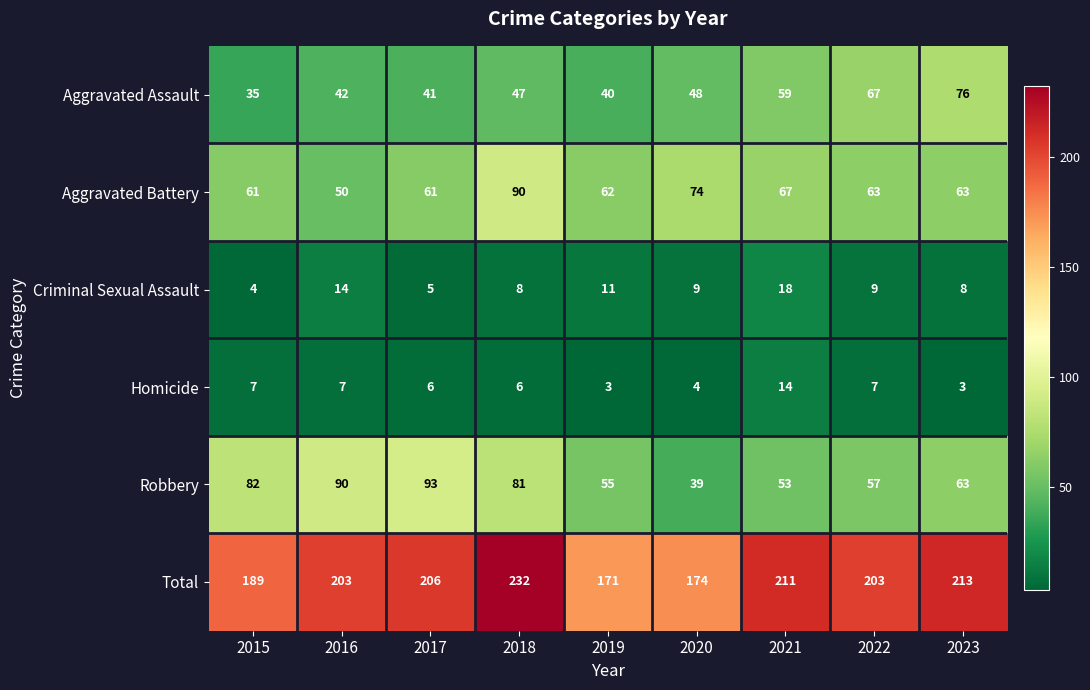

At 2022, list the series in order from largest to smallest.

Total, Aggravated Assault, Aggravated Battery, Robbery, Criminal Sexual Assault, Homicide